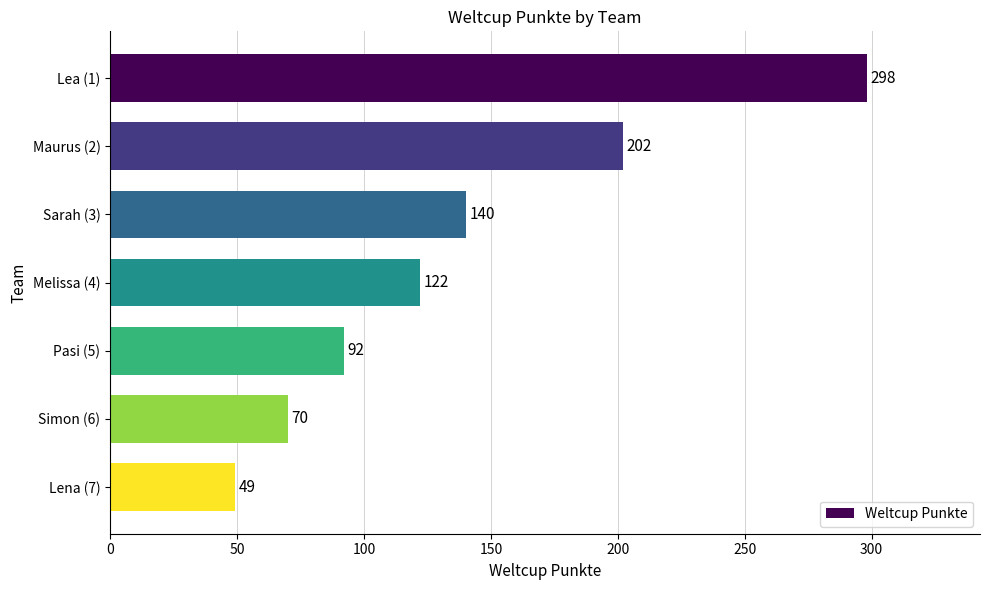

The value at Maurus (2) is 88. True or false?

False